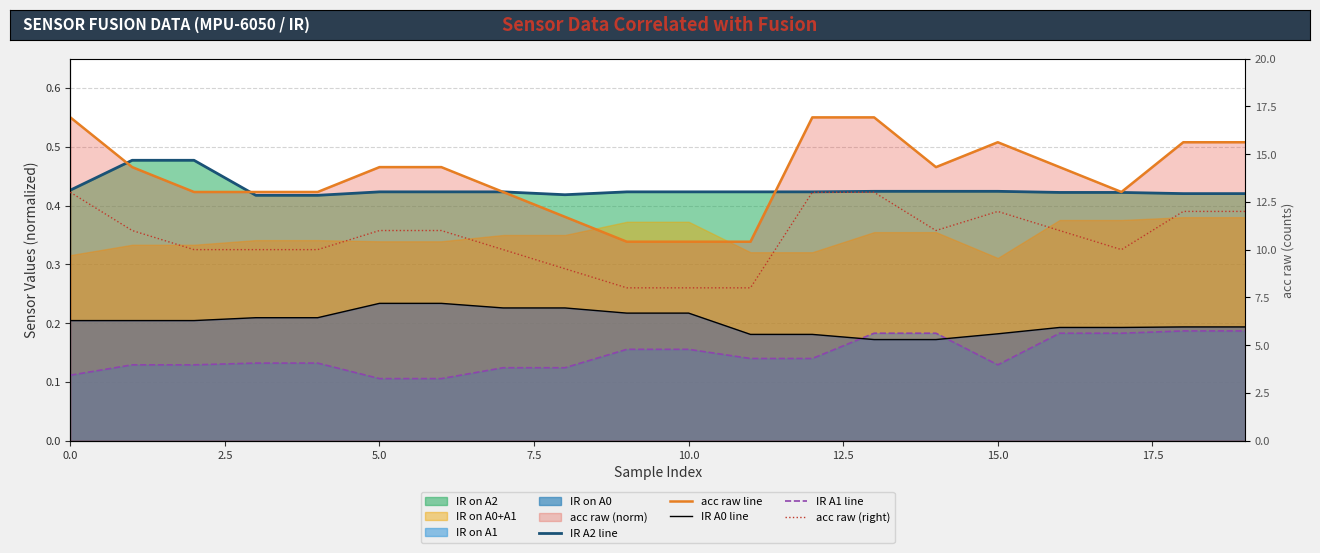

True or false: IR A2 line and IR A1 line cross at least once.

False